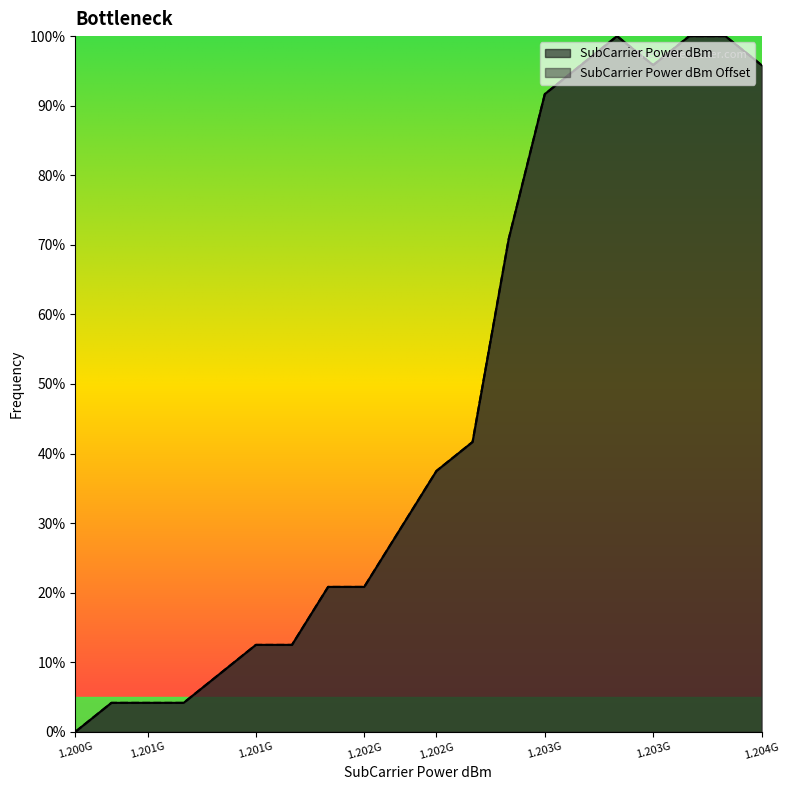

Reading left to right, transcribe all the data shown in this chart.

SubCarrier Power dBm: 0.0	4.2	4.2	4.2	8.3	12.5	12.5	20.8	20.8	29.2	37.5	41.7	70.8	91.7	95.8	100.0	95.8	100.0	100.0	95.8
SubCarrier Power dBm Offset: 0.0	4.2	4.2	4.2	8.3	12.5	12.5	20.8	20.8	29.2	37.5	41.7	70.8	91.7	95.8	100.0	95.8	100.0	100.0	95.8